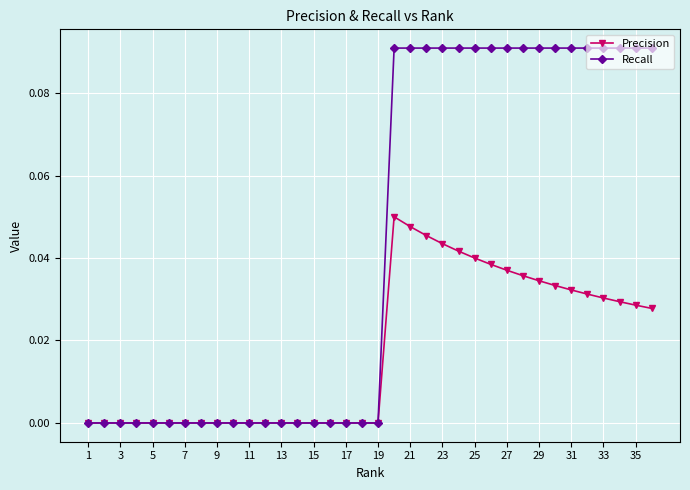

Is this an area chart (filled region under the line)?

No